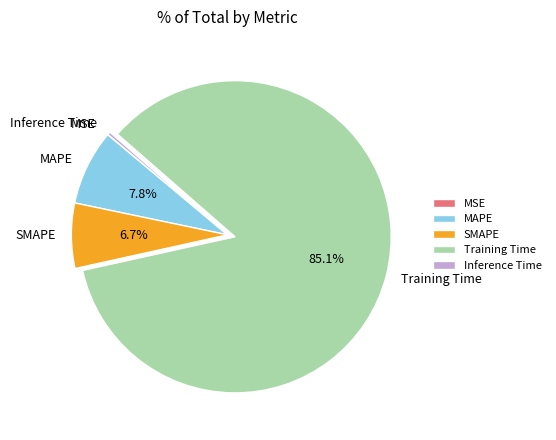

Which has a higher value, MAPE or SMAPE?

MAPE